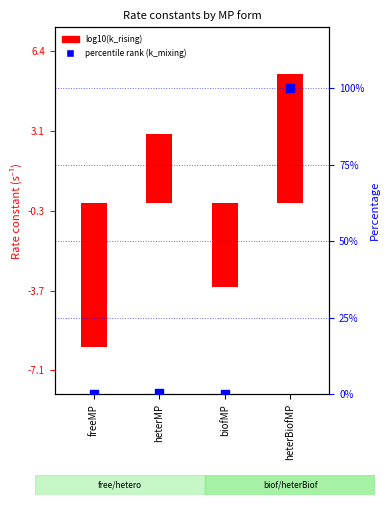

Is the value of percentile rank within the sample at heterMP greater than the value of log10(k_rising) at heterBiofMP?

No